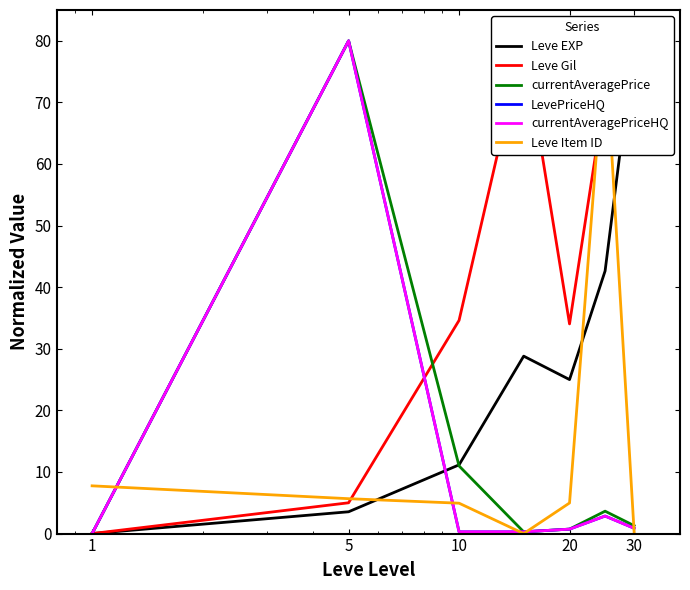

What is the difference between the maximum and minimum values in the LevePriceHQ series?

80.0